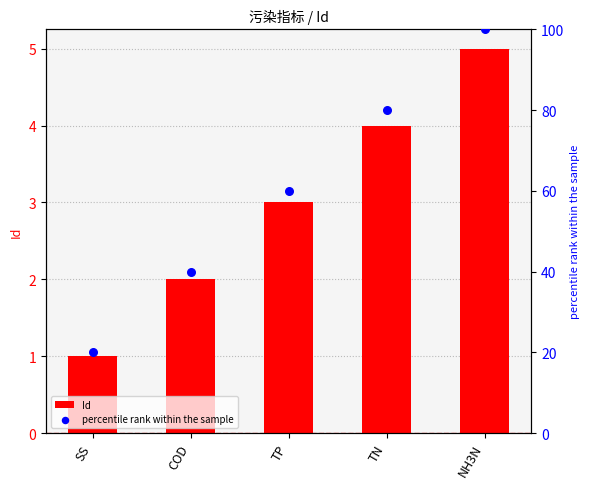

Is the value of Id at TN greater than the value of percentile rank within the sample at TP?

No